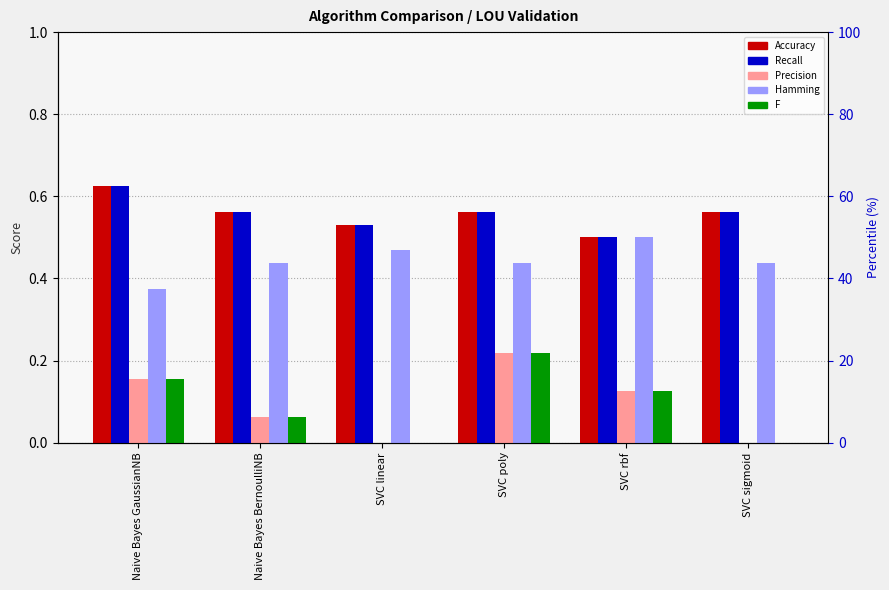

Which category has the lowest value in the F series?

SVC linear